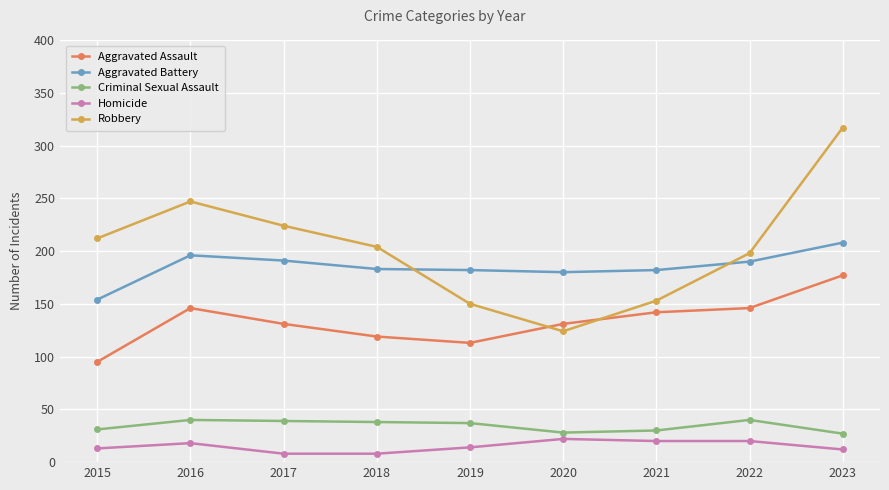

Which series has the largest total across all categories?

Robbery